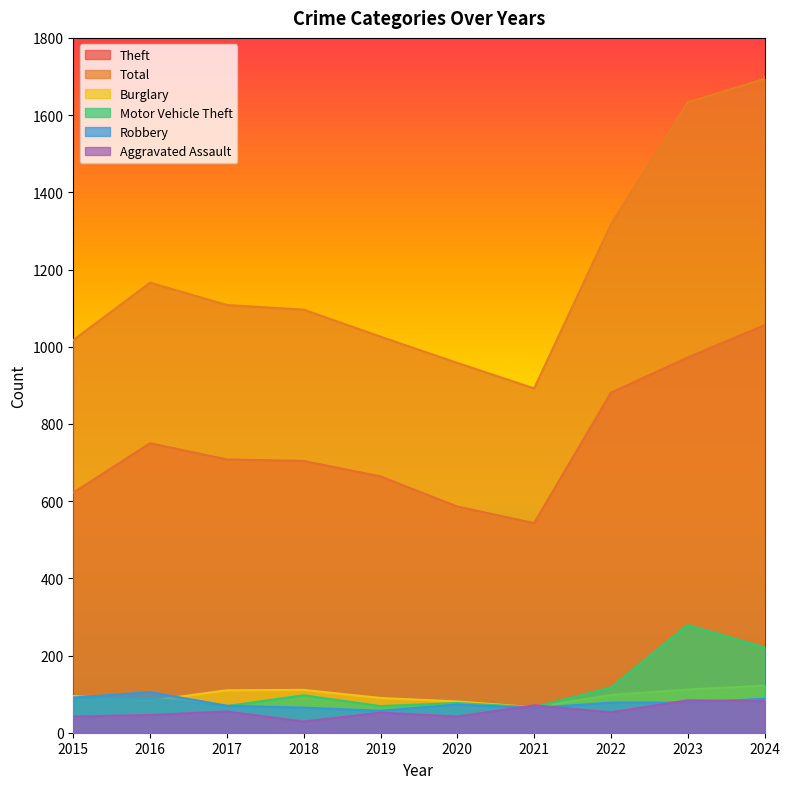

True or false: Motor Vehicle Theft and Total cross at least once.

False